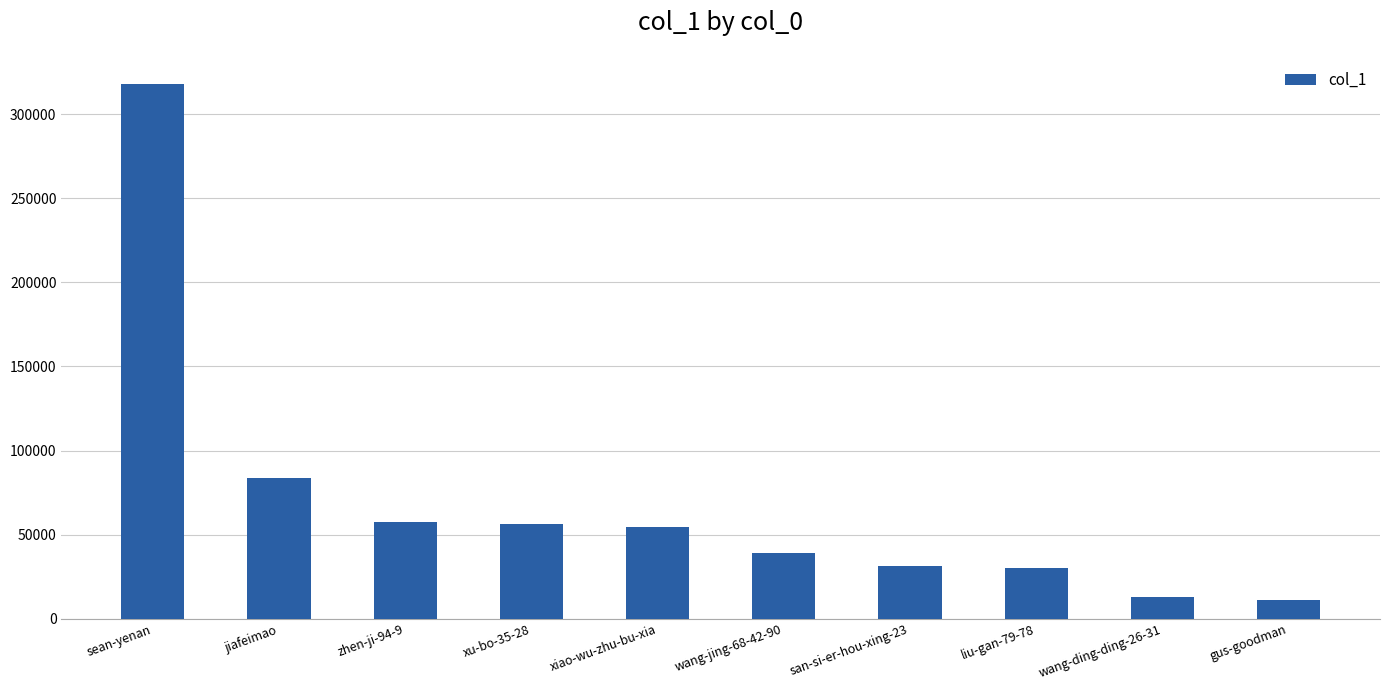

What is the label of the 7th bar from the left?

san-si-er-hou-xing-23